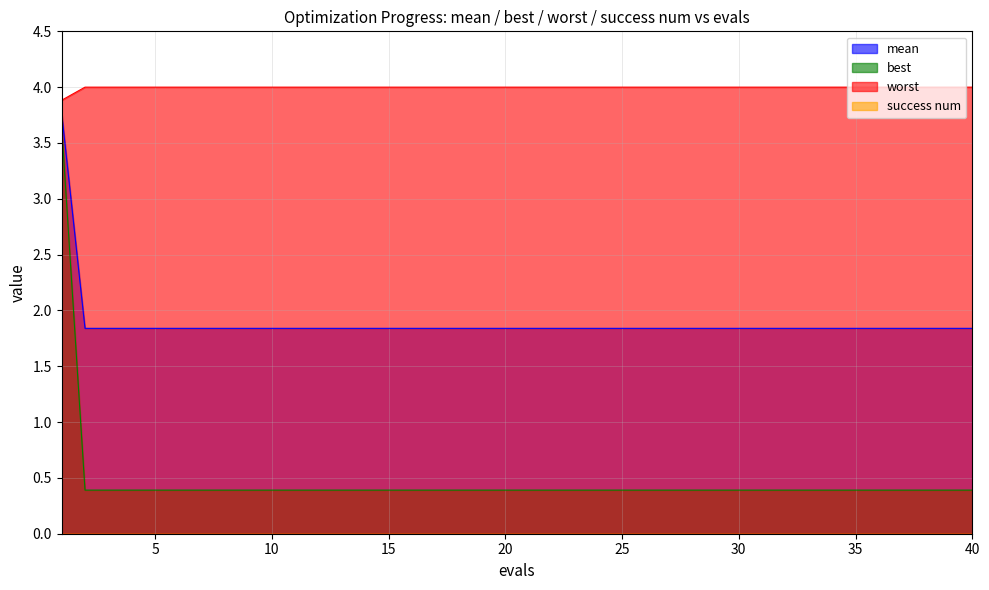

Which series has the largest total across all categories?

worst